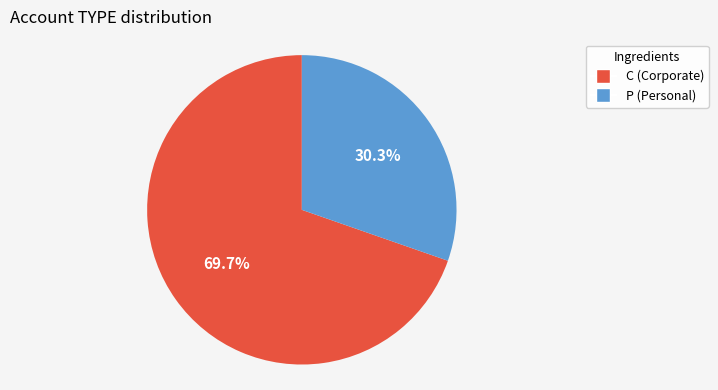

To the nearest percent, what portion does C represent?

70%